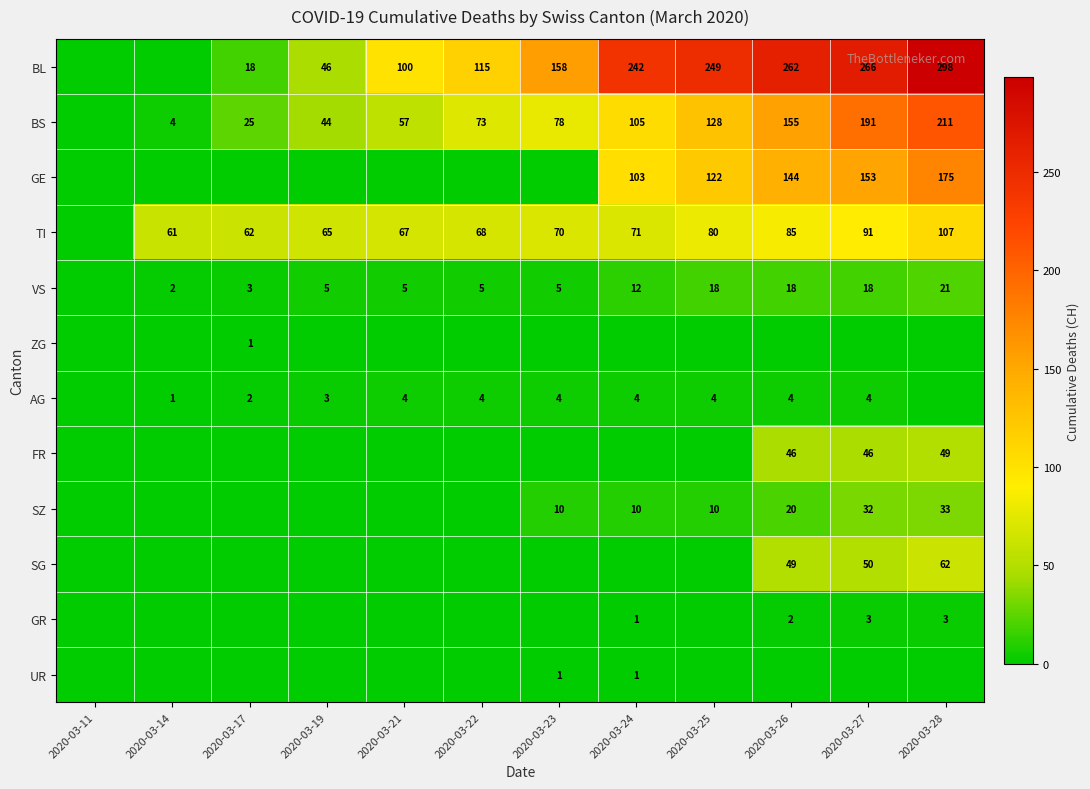

What is the difference between the BS values at 2020-03-22 and 2020-03-23?

5